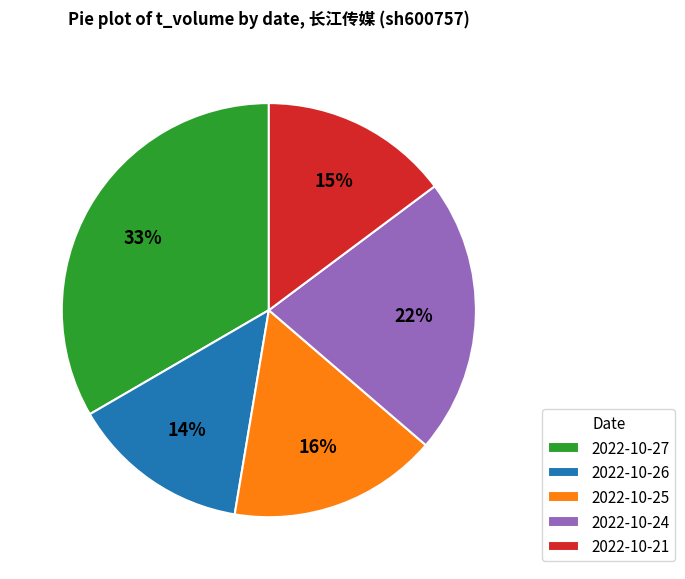

Do 2022-10-21 and 2022-10-25 together represent more than half of the pie?

No